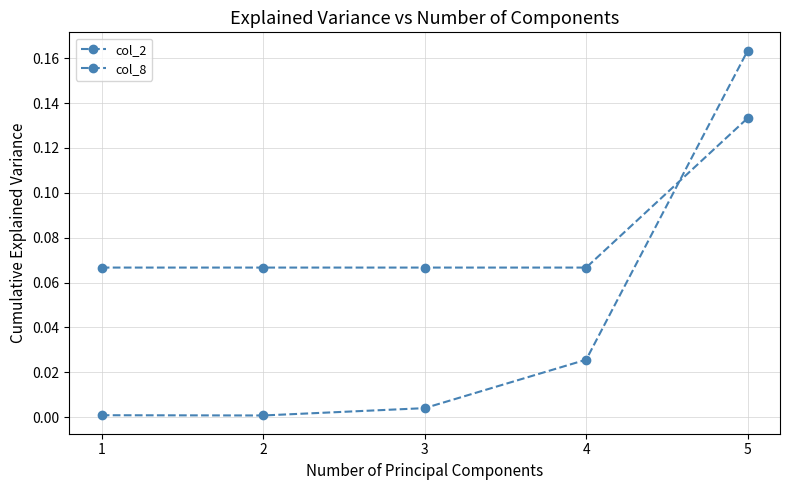

The col_2 series shows 0.2 at 5. True or false?

True